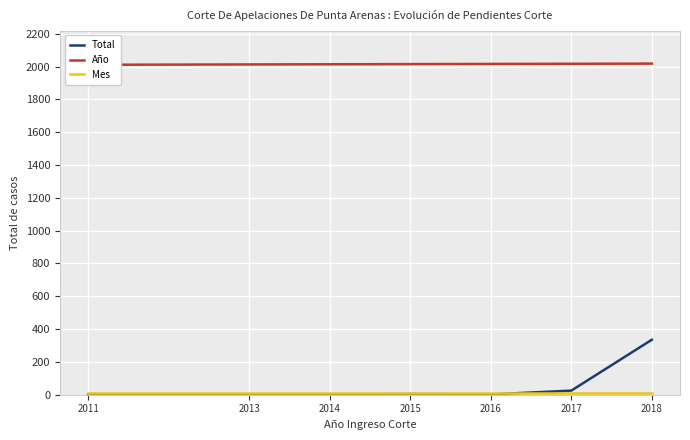

Reading left to right, list all the values displayed in this chart.

Total: 2011=1	2013=1	2014=1	2015=4	2016=2	2017=25	2018=335
Año: 2011=2011	2013=2013	2014=2014	2015=2015	2016=2016	2017=2017	2018=2018
Mes: 2011=9	2013=9	2014=9	2015=9	2016=9	2017=9	2018=9